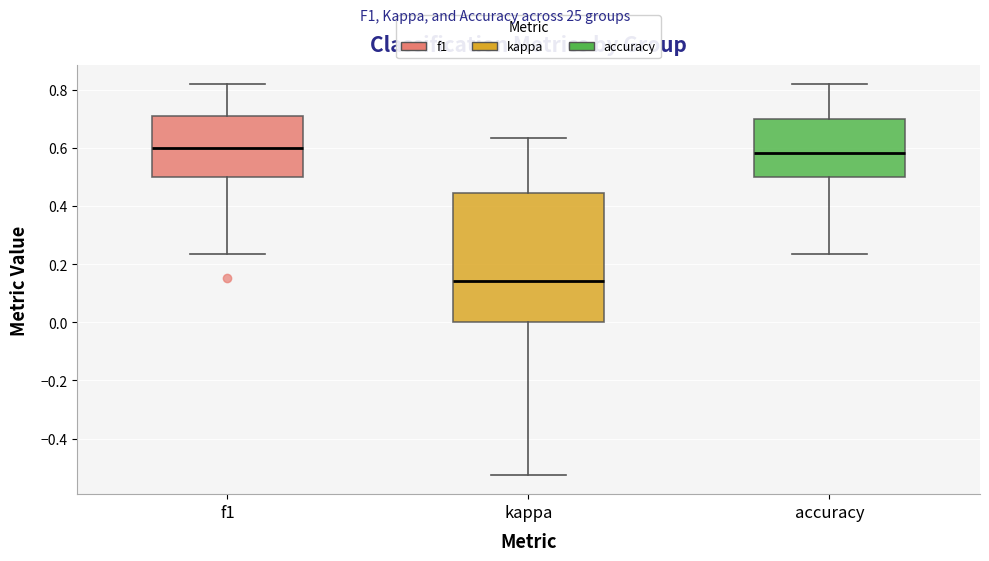

Where is the upper edge of the box for f1 on the y-axis? The values are not printed on the chart, so give them approximately, as read against the axis.

0.70